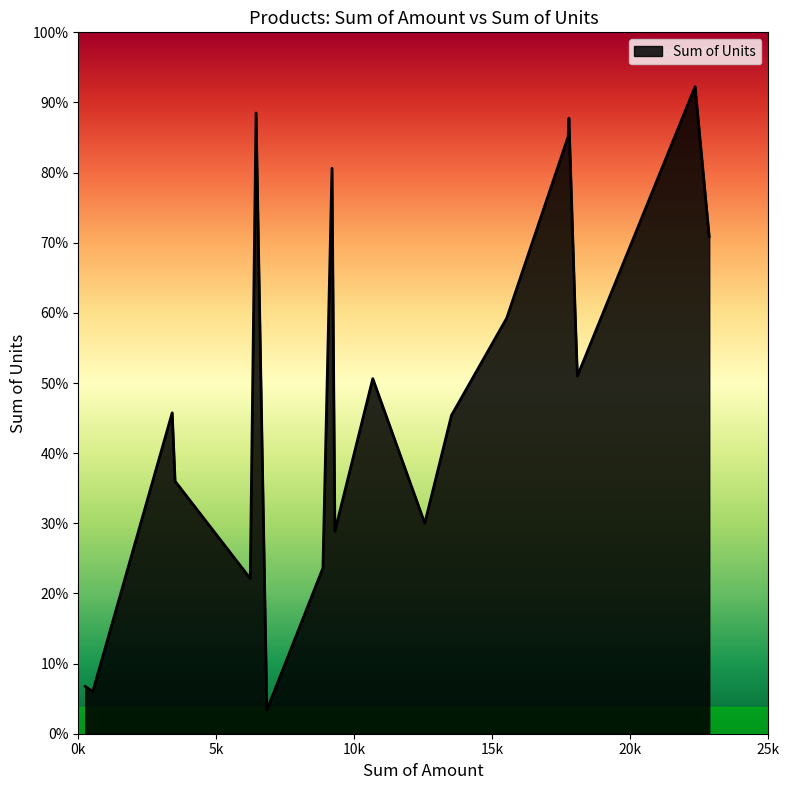

Is this an area chart (filled region under the line)?

Yes